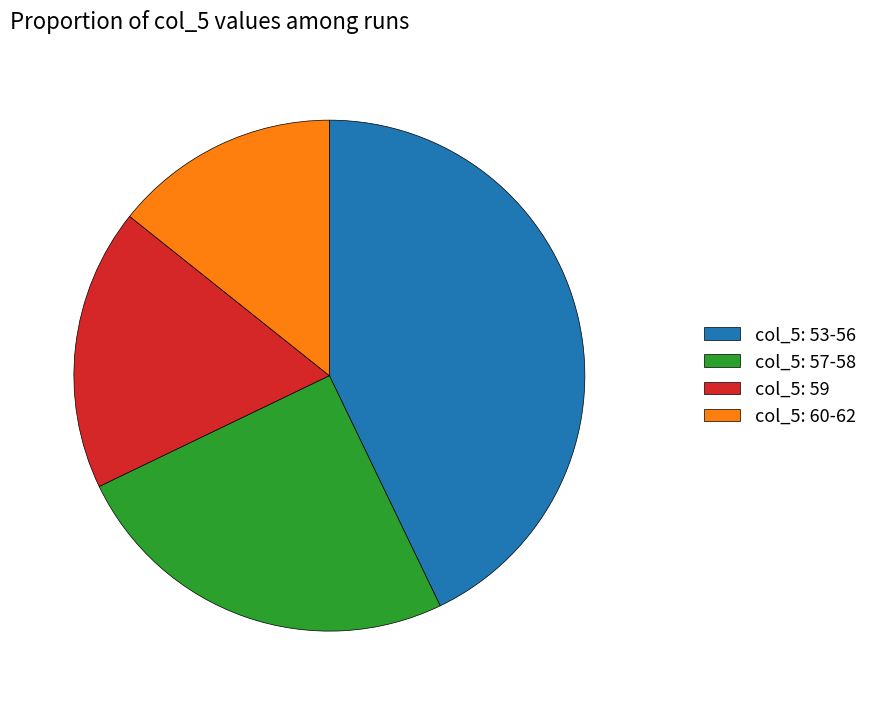

Which category has the biggest portion of the pie?

col_5: 53-56